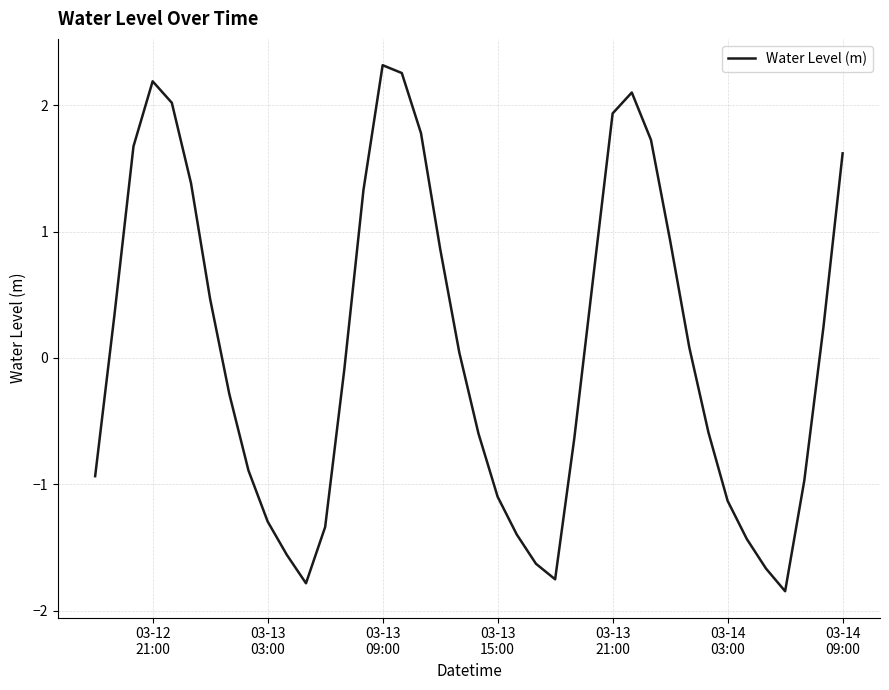

Does the chart have visible grid lines?

Yes